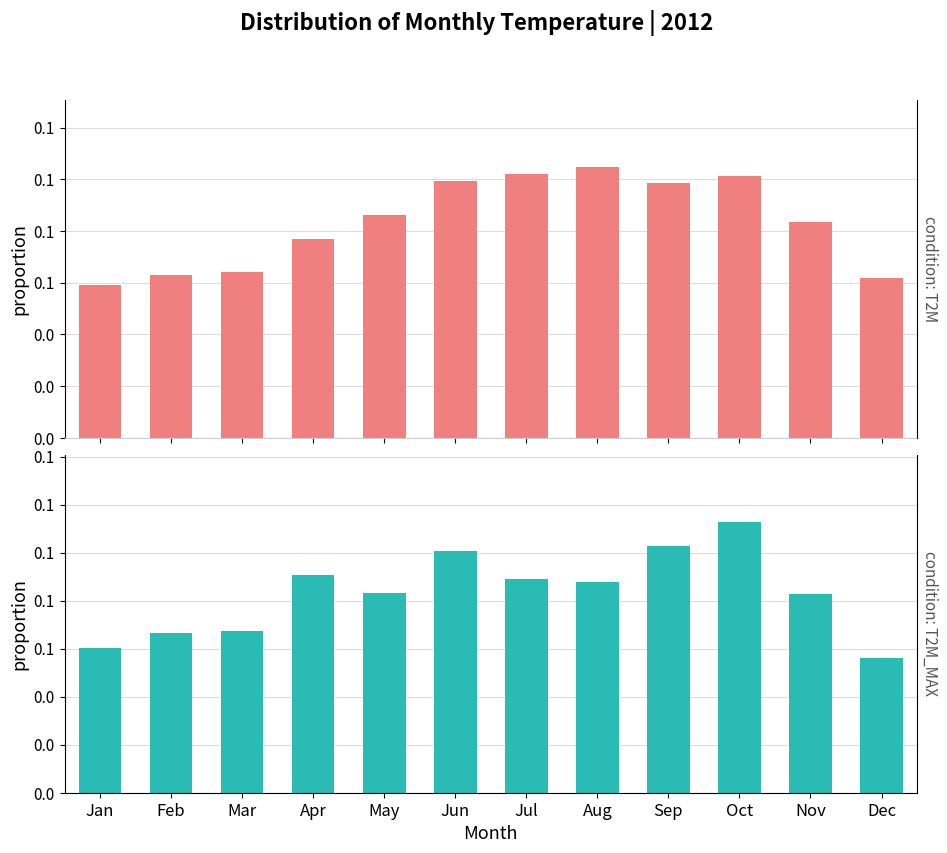

Reading right to left, transcribe all the data shown in this chart.

T2M: Dec=0.1	Nov=0.1	Oct=0.1	Sep=0.1	Aug=0.1	Jul=0.1	Jun=0.1	May=0.1	Apr=0.1	Mar=0.1	Feb=0.1	Jan=0.1
T2M_MAX: Dec=0.1	Nov=0.1	Oct=0.1	Sep=0.1	Aug=0.1	Jul=0.1	Jun=0.1	May=0.1	Apr=0.1	Mar=0.1	Feb=0.1	Jan=0.1